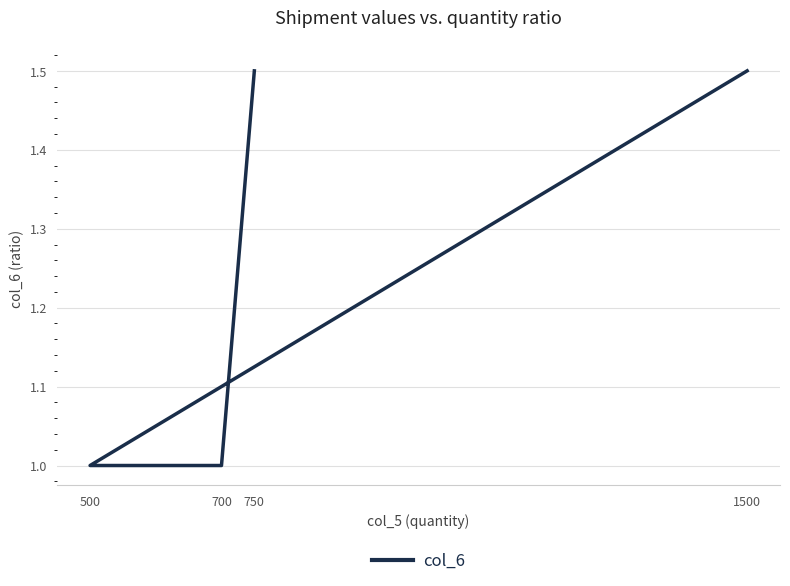

What is the sum of the values at 700 and 1500?

2.5